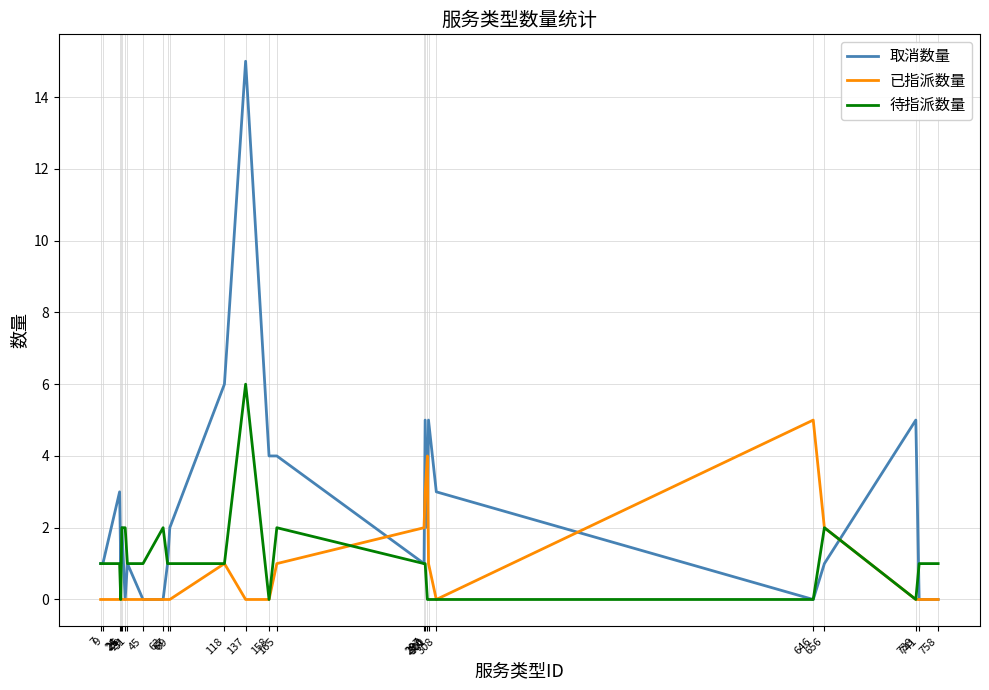

Rank the series by their maximum value, from lowest to highest.

已指派数量, 待指派数量, 取消数量